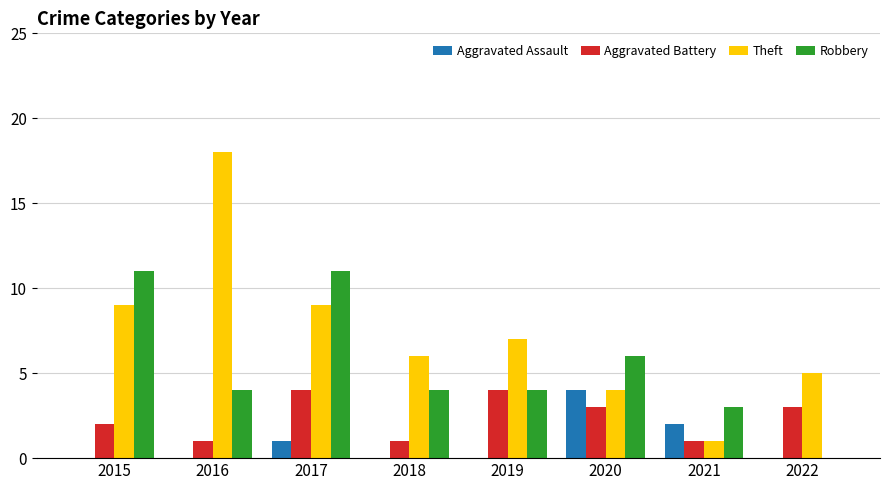

Which series has the largest total across all categories?

Theft